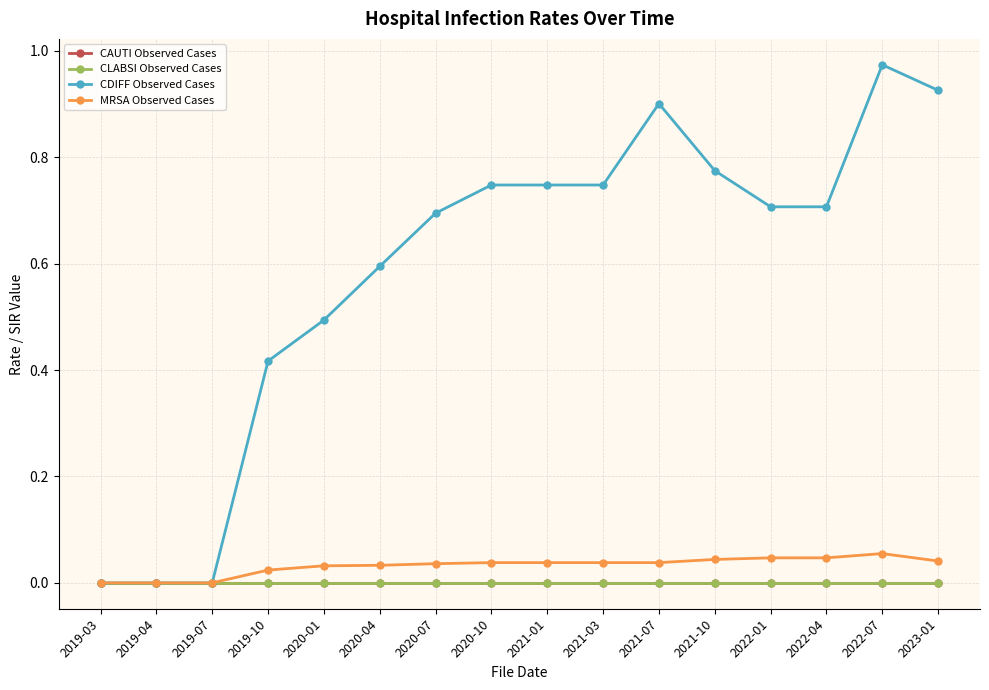

Rank the categories by CLABSI Observed Cases value from lowest to highest.

2019-03, 2019-04, 2019-07, 2019-10, 2020-01, 2020-04, 2020-07, 2020-10, 2021-01, 2021-03, 2021-07, 2021-10, 2022-01, 2022-04, 2022-07, 2023-01